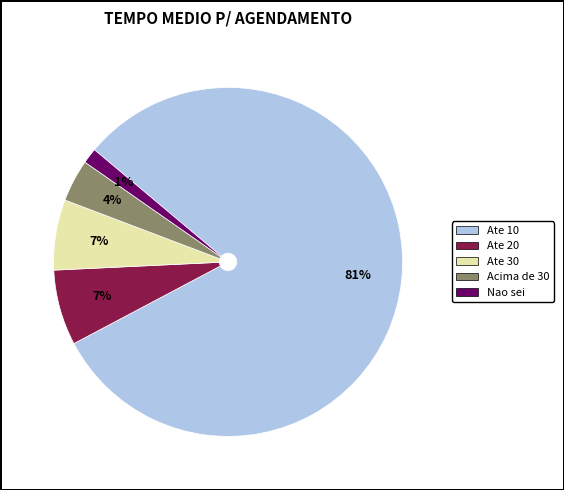

Does any single category account for the majority?

Yes